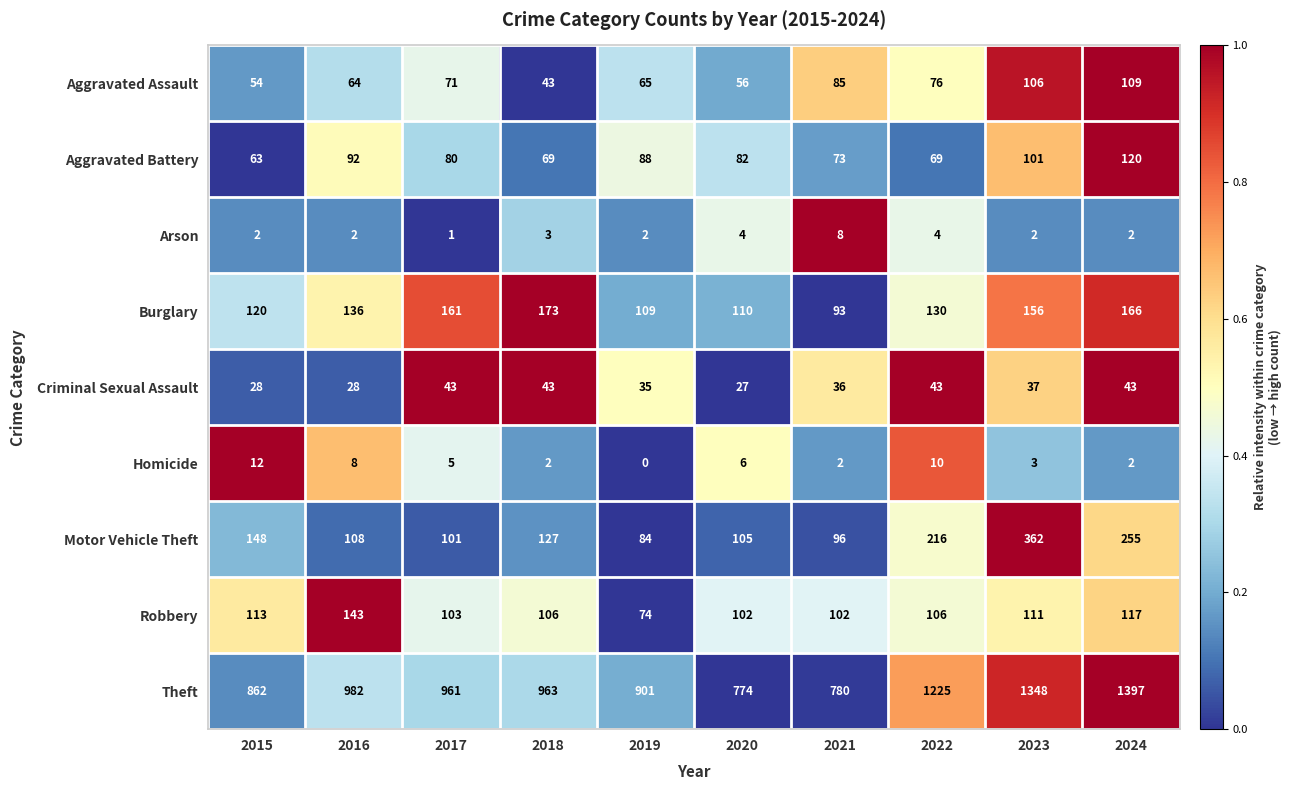

Rank the series at 2017 from lowest to highest value.

Arson, Homicide, Criminal Sexual Assault, Aggravated Assault, Aggravated Battery, Motor Vehicle Theft, Robbery, Burglary, Theft